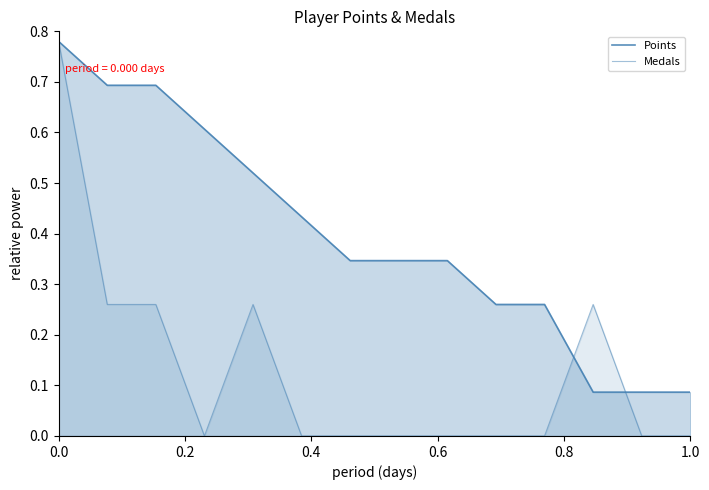

How many lines are shown in the chart?

2